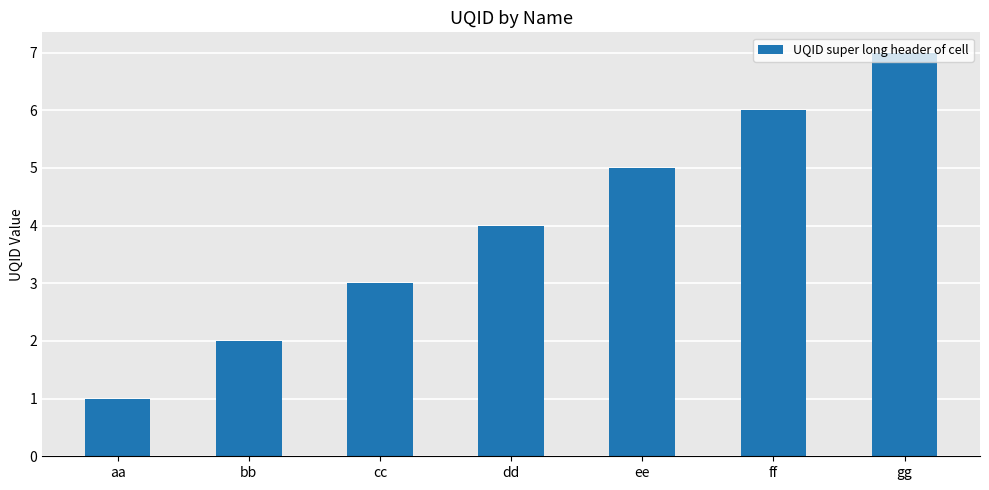

What is the average value?

4